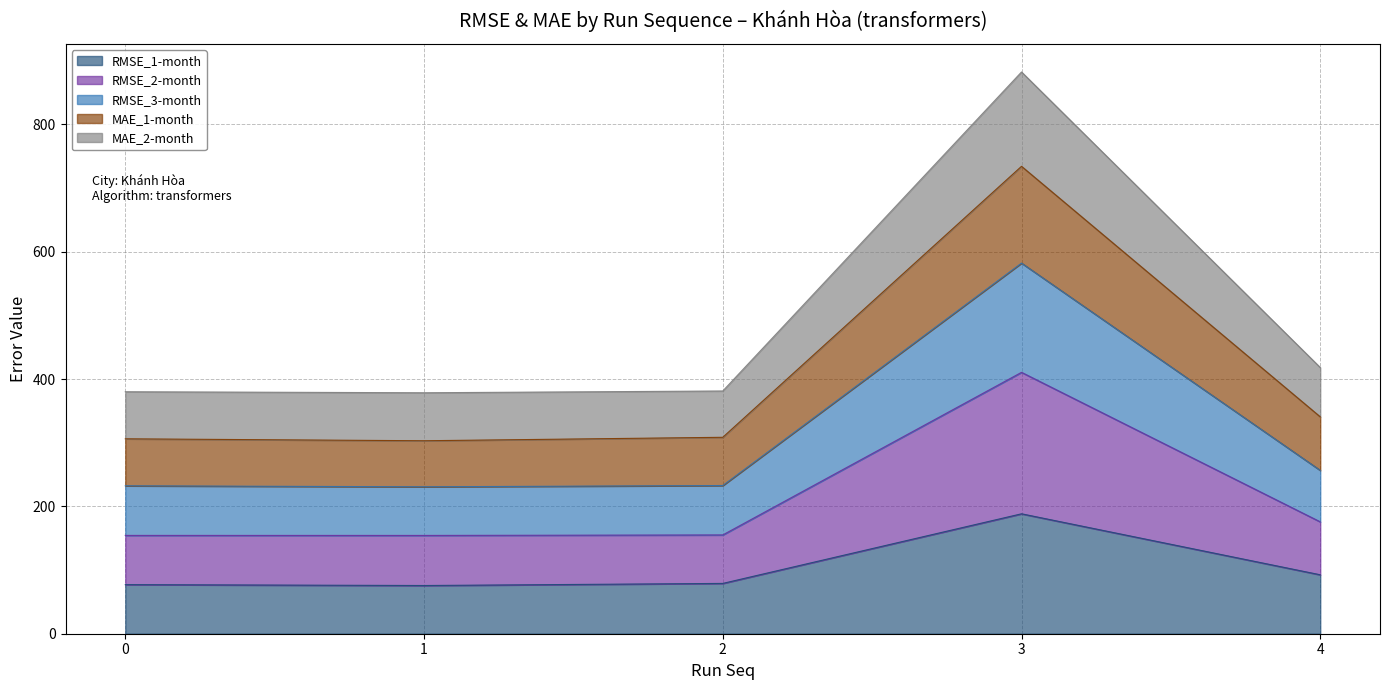

At which category is the sum across all series the highest?

3